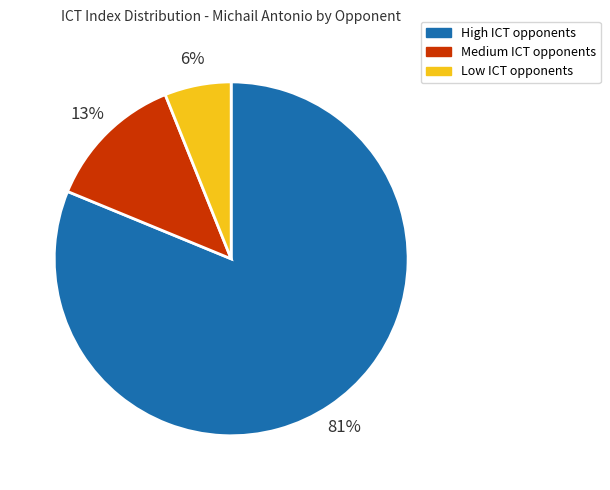

Is the sum of High ICT opponents and Low ICT opponents greater than half?

Yes